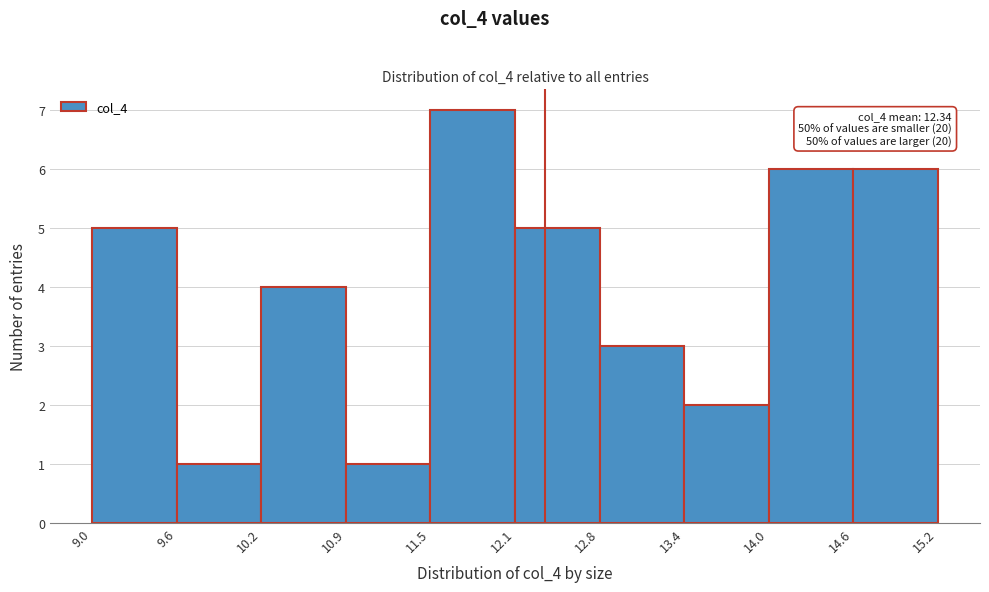

Which range on the x-axis has the tallest bar?

11.5 to 12.1